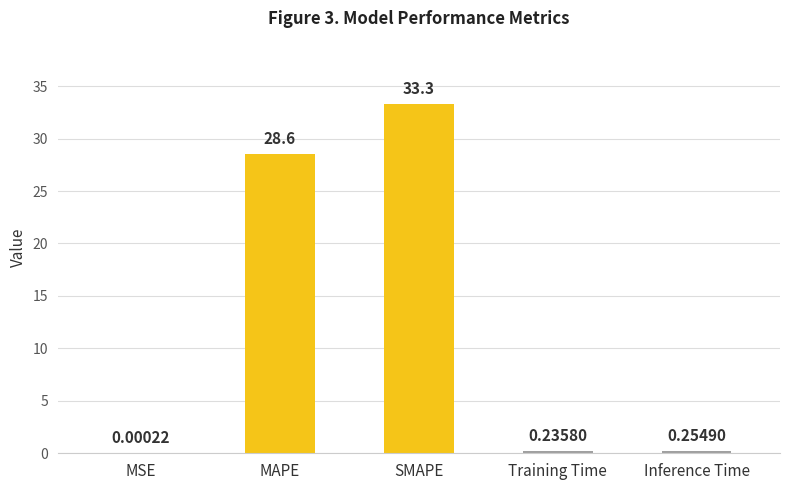

Where is the data nearest to the value 16?

MAPE